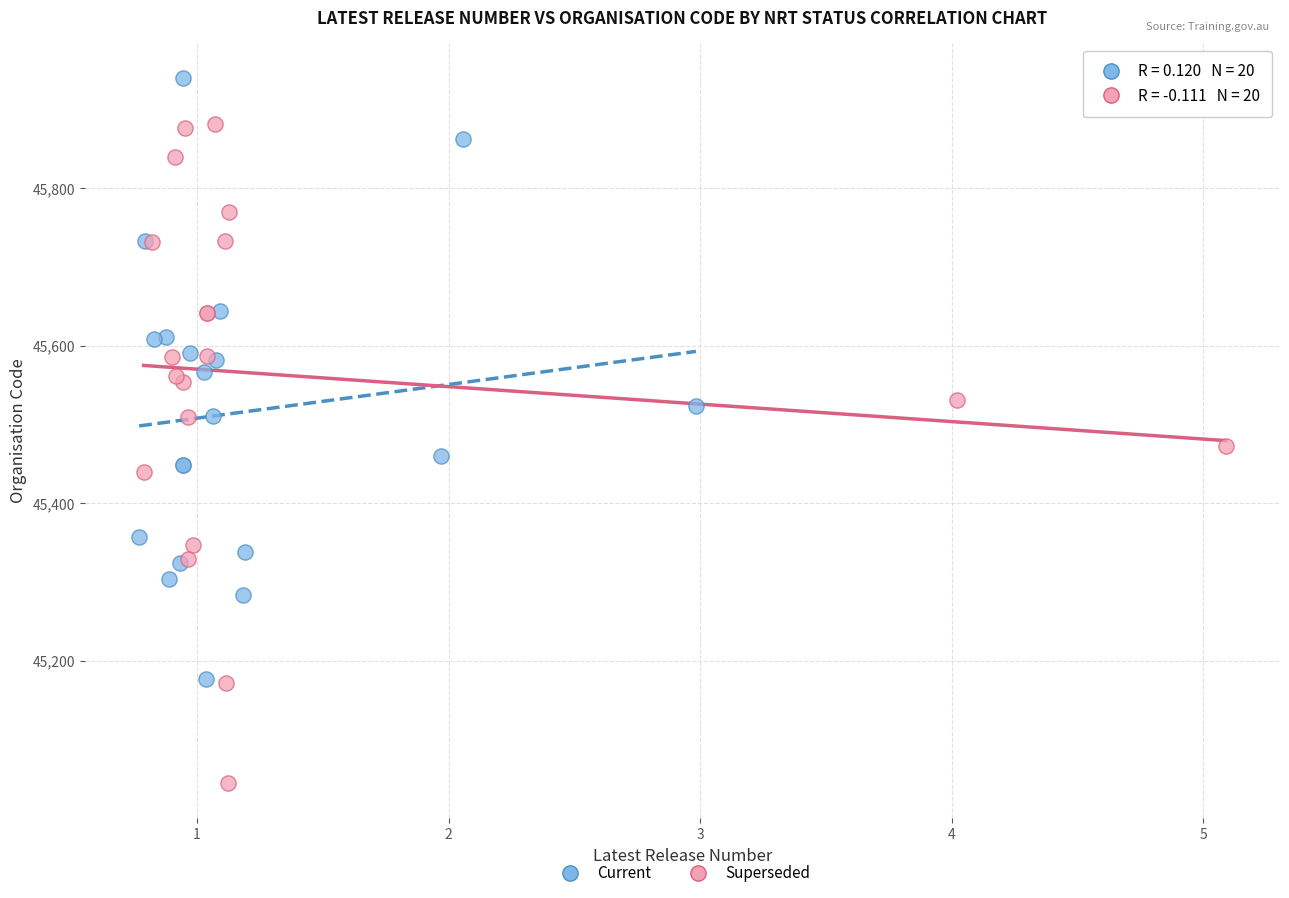

Which series reaches the maximum Y coordinate?

Current